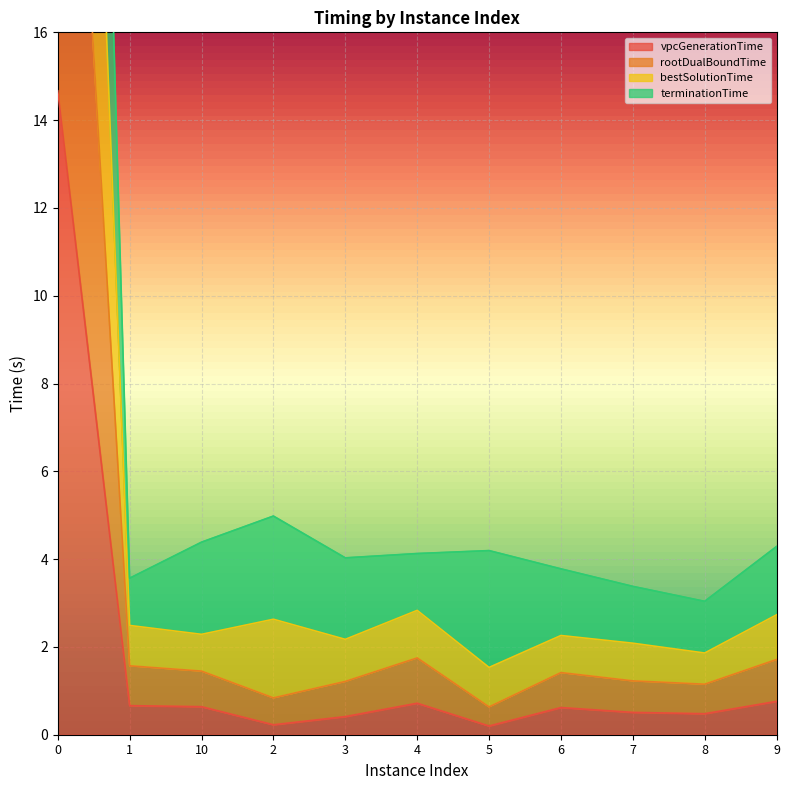

True or false: vpcGenerationTime and rootDualBoundTime intersect in this chart.

False